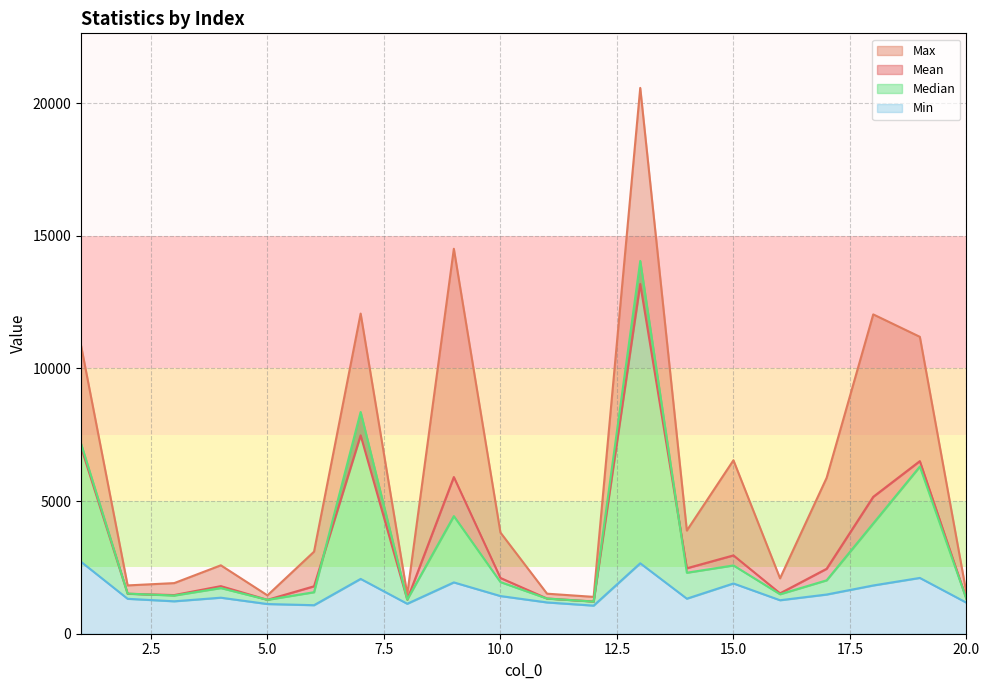

Read the Max value at 15.

6538.0